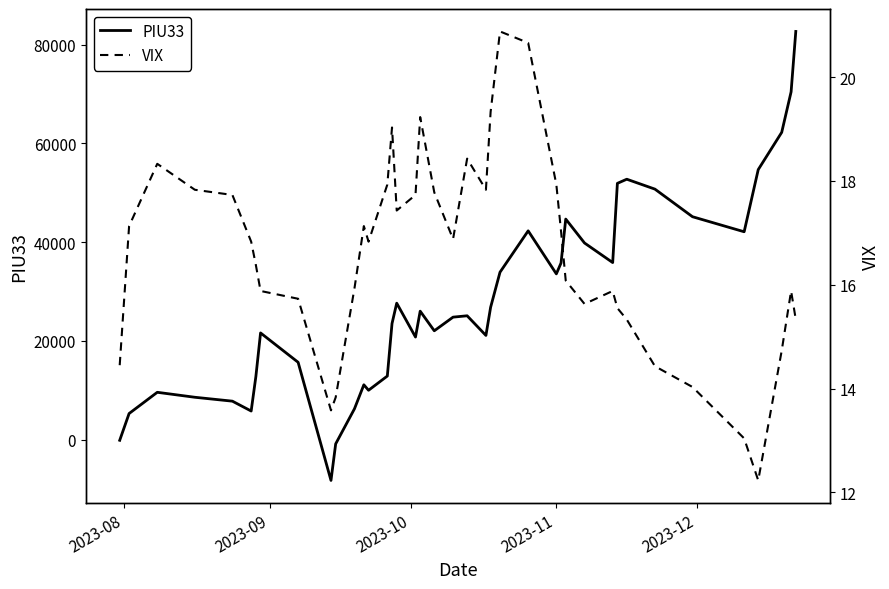

What is the lowest value of the PIU33 series?

-8269